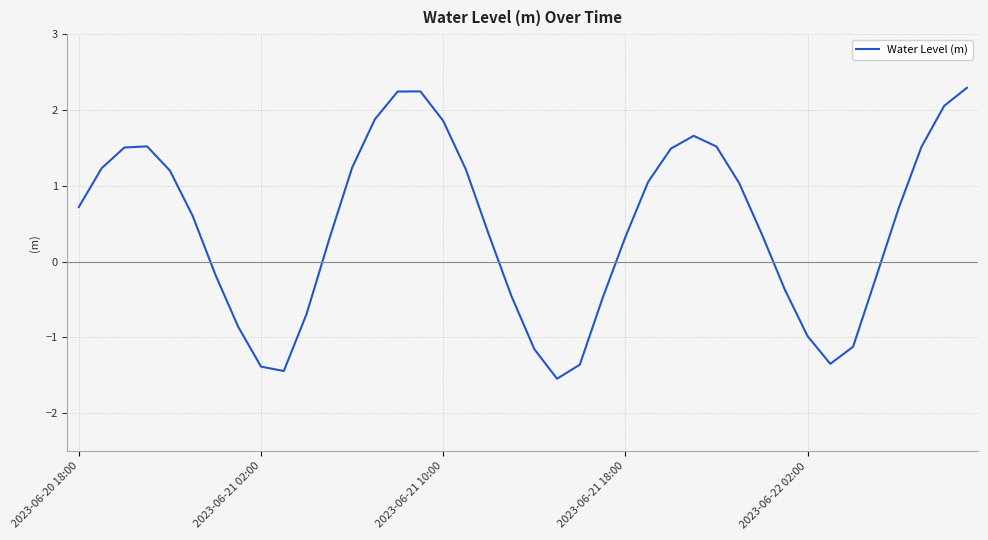

Is this an area chart (filled region under the line)?

No